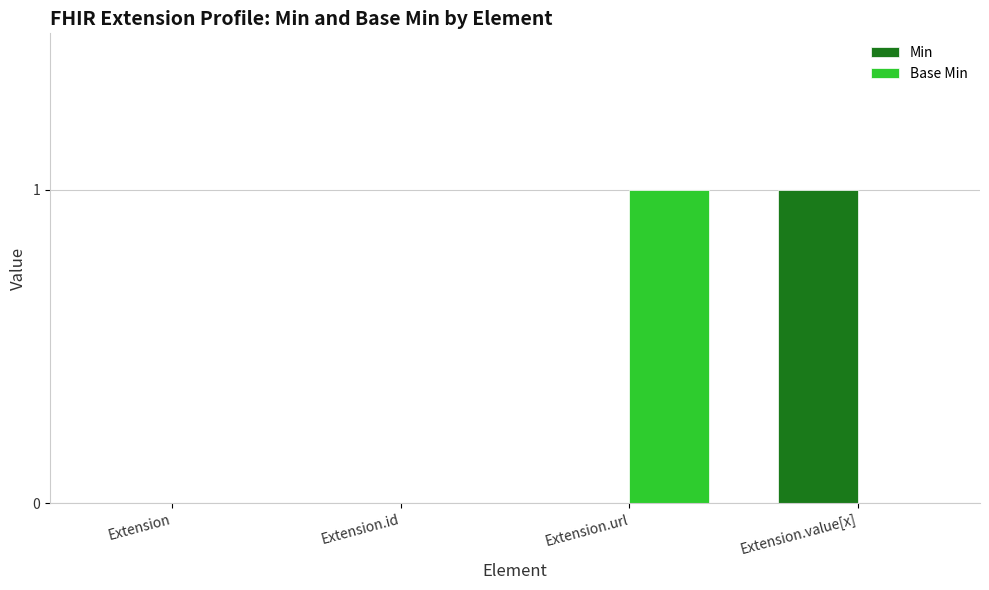

Between Extension and Extension.value[x], which series saw the biggest shift?

Min